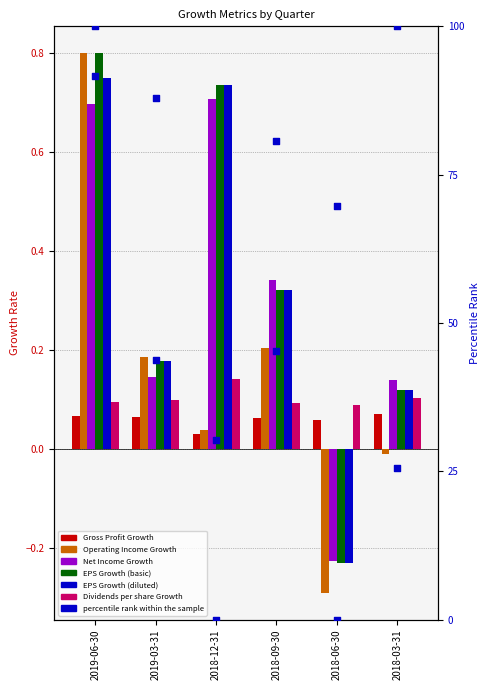

Is the value of Operating Income Growth at 2019-06-30 greater than the value of Gross Profit Growth at 2018-06-30?

Yes